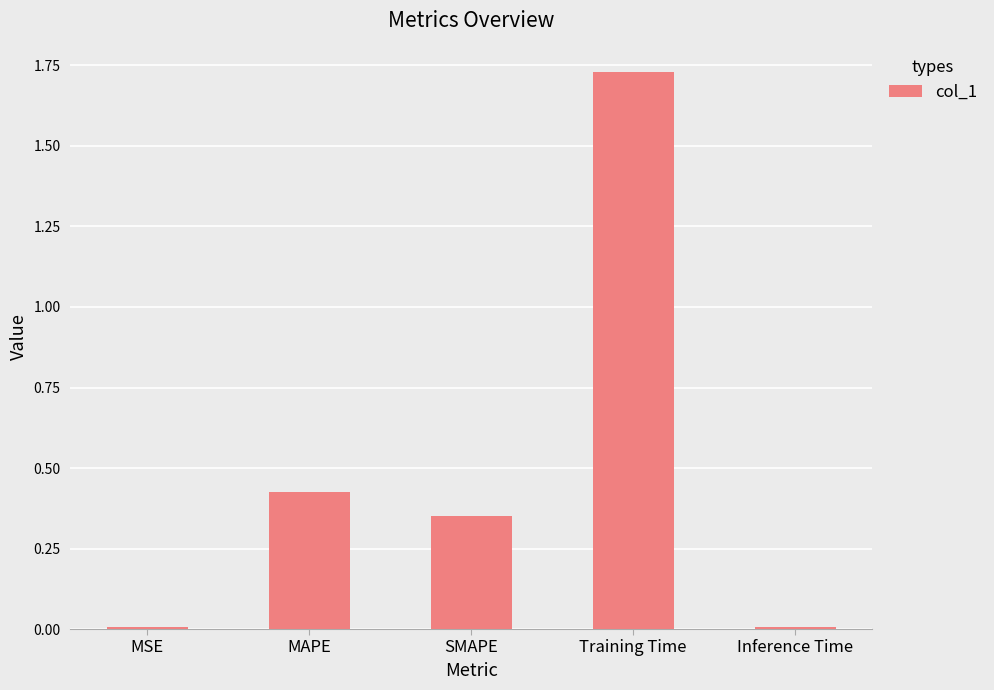

Which label corresponds to the largest value in the chart?

Training Time